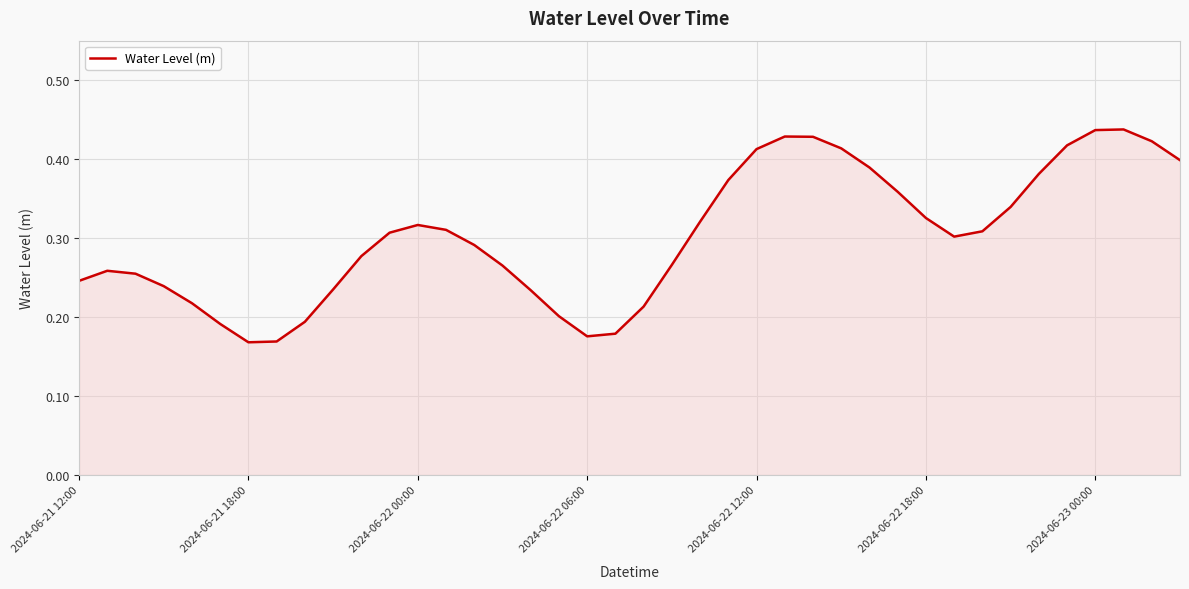

Does the chart display data point markers on the line(s)?

No